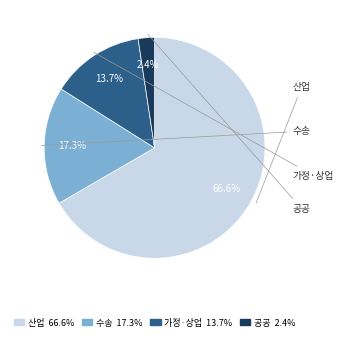

What is the largest slice in the pie chart?

산업